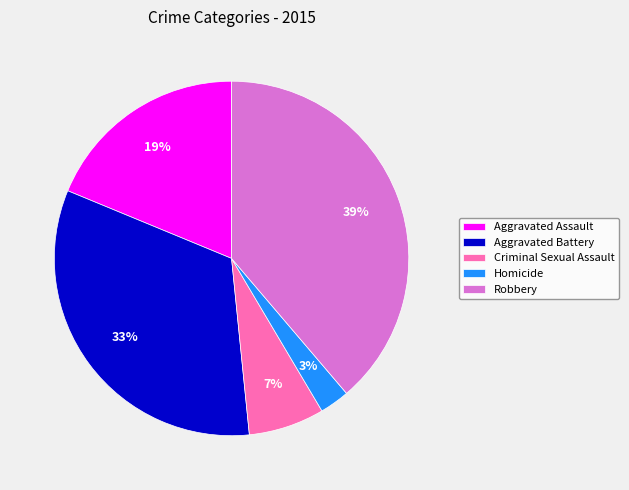

Rank the categories by value from highest to lowest.

Robbery, Aggravated Battery, Aggravated Assault, Criminal Sexual Assault, Homicide